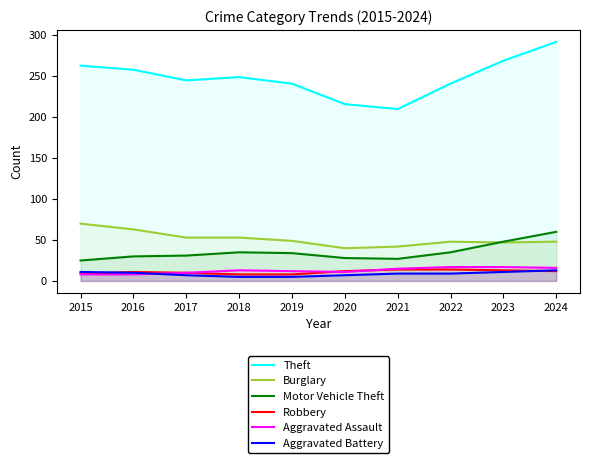

At how many categories does at least one series exceed 126?

10